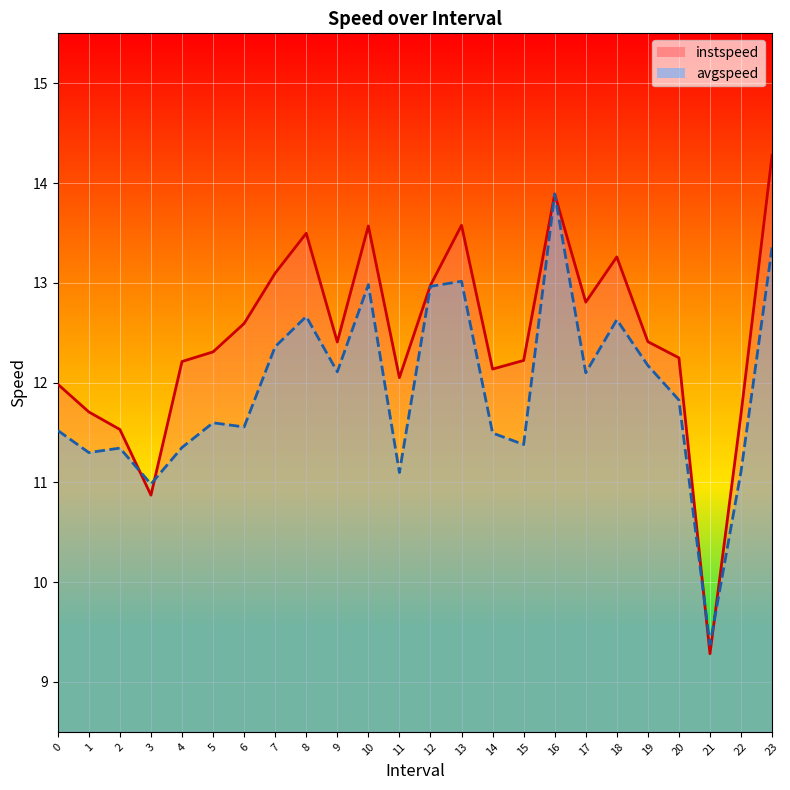

True or false: instspeed_line has more than 0 points higher than both neighbors.

True